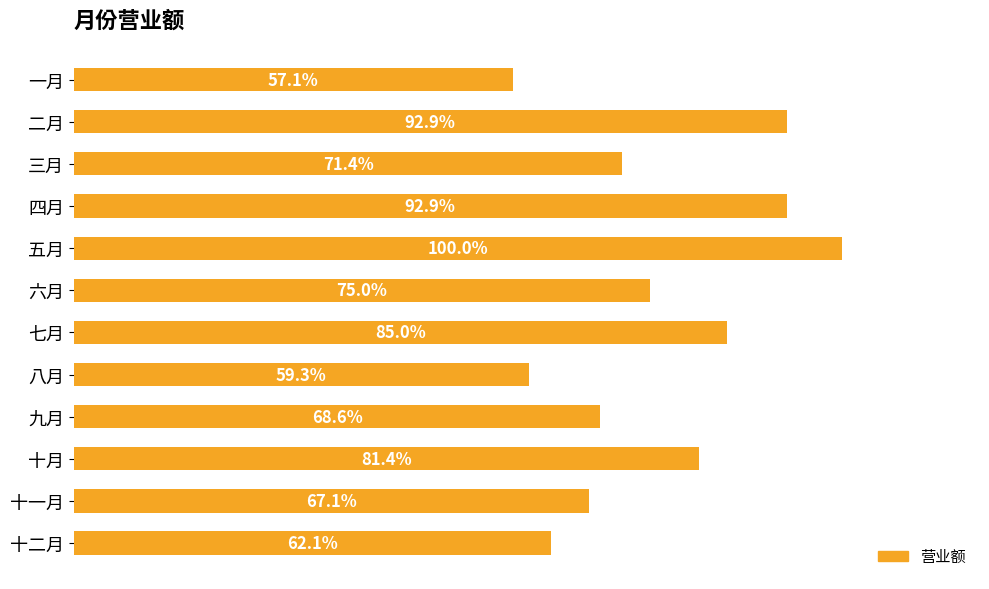

Are the bars horizontal?

Yes